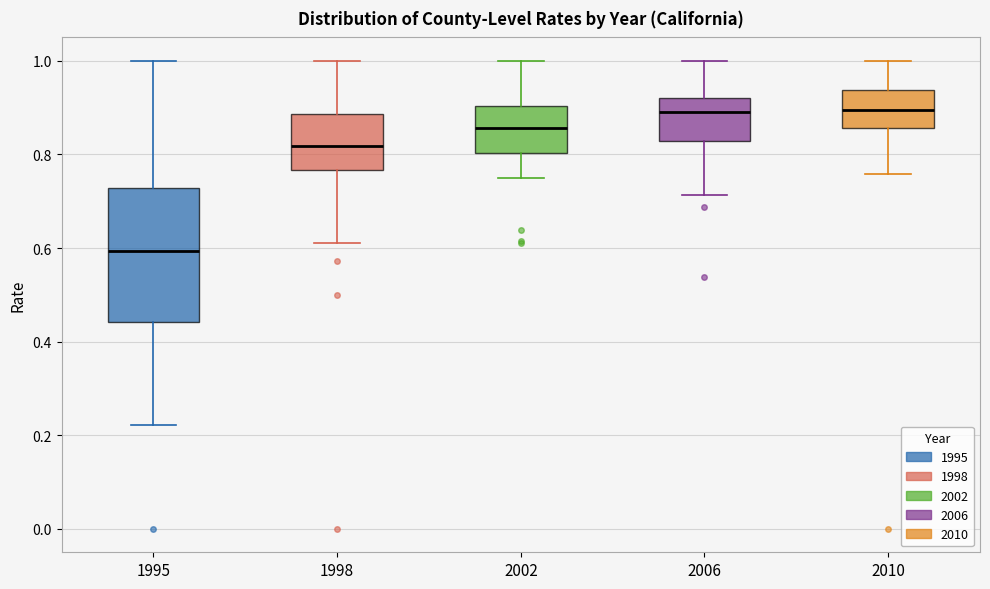

Where does the upper whisker of the box at x = 2010 end on the y-axis? The values are not printed on the chart, so give them approximately, as read against the axis.

1.00